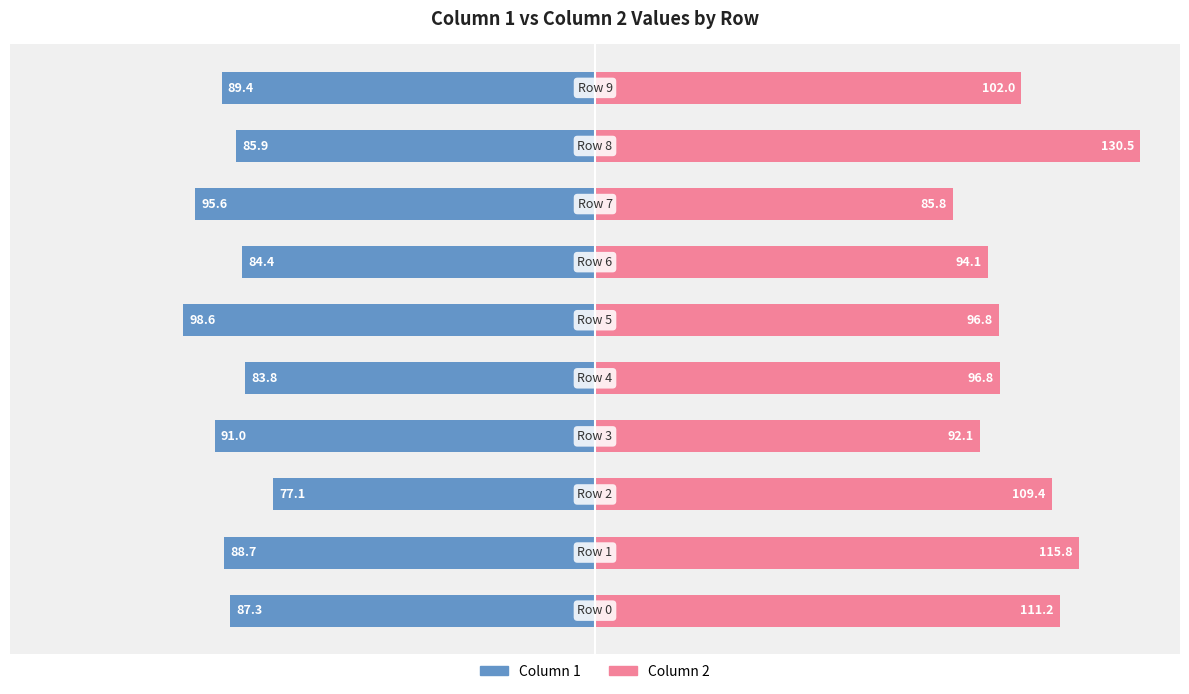

Between 0 and 2, which series saw the biggest shift?

Column 1